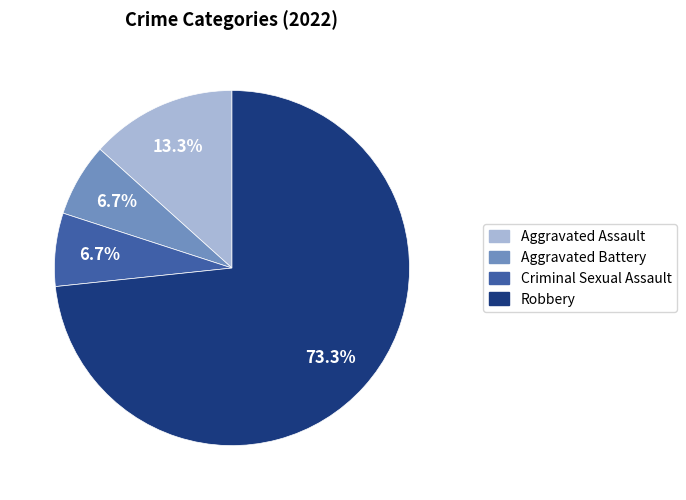

What portion of the pie excludes Aggravated Assault?

86.7%